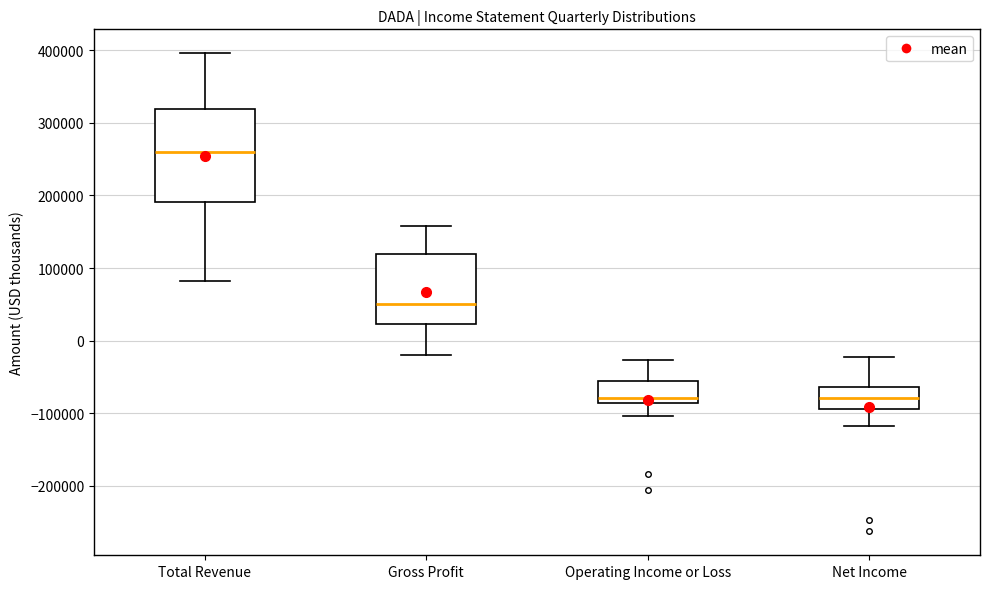

Comparing the boxes themselves (not the whiskers), which one is the tallest?

Total Revenue